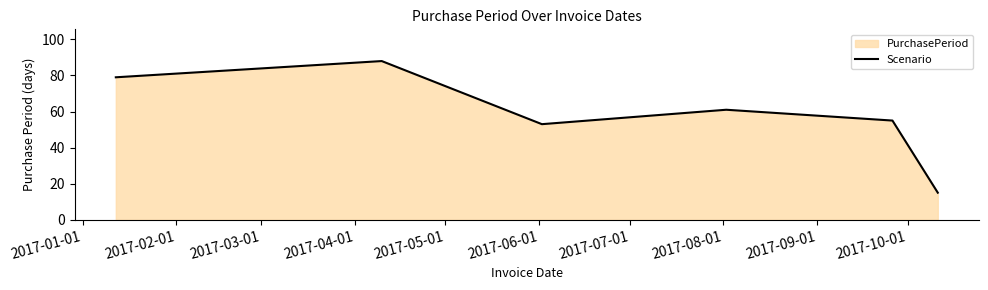

What is the smallest value displayed?

15